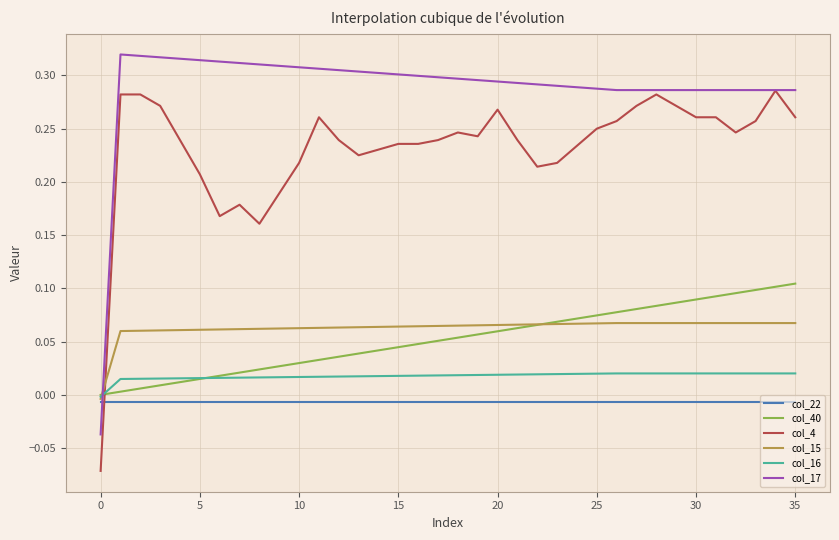

Which series has the largest total across all categories?

col_17